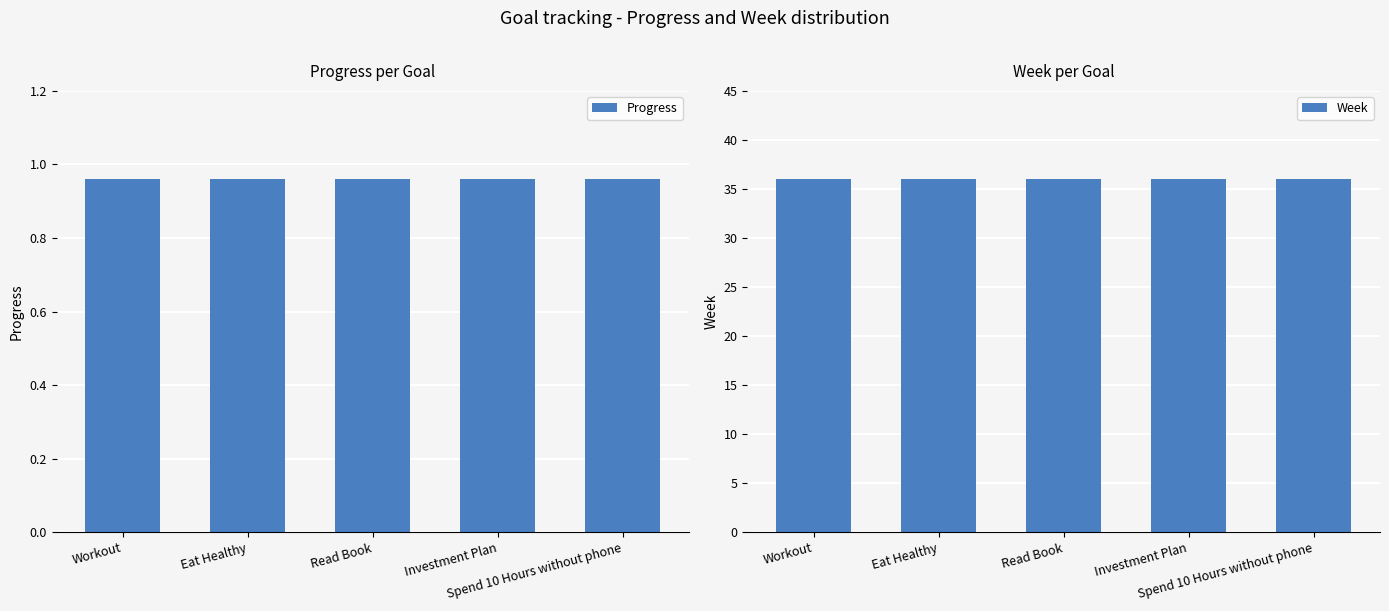

The value of Week at Spend 10 Hours without phone is 36.0. True or false?

True